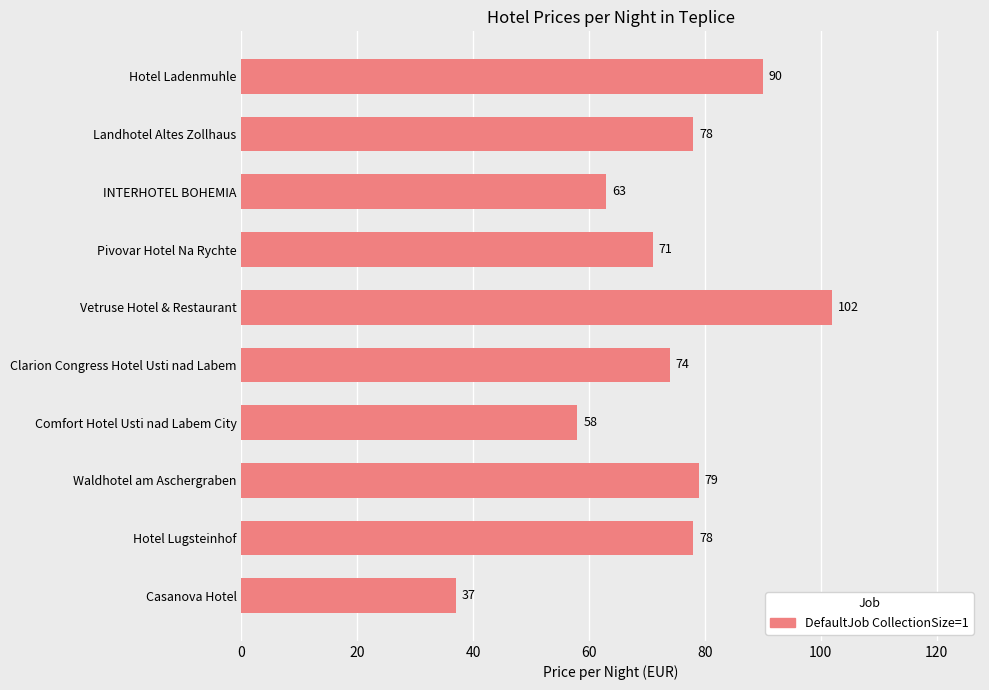

Count the number of data series in this chart.

1